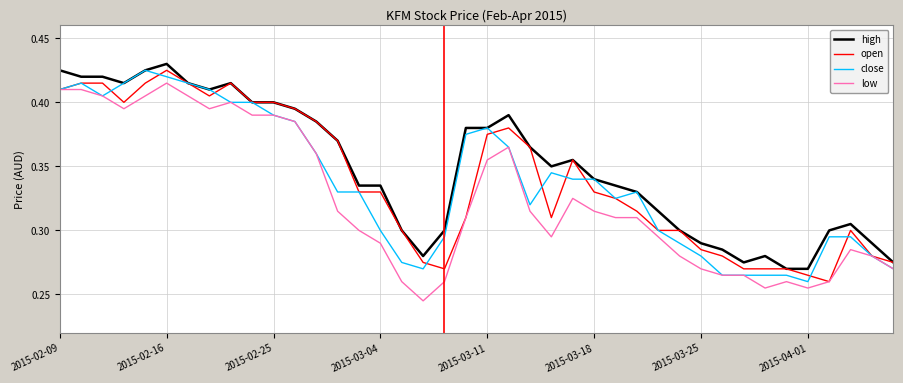

True or false: high and low intersect in this chart.

False